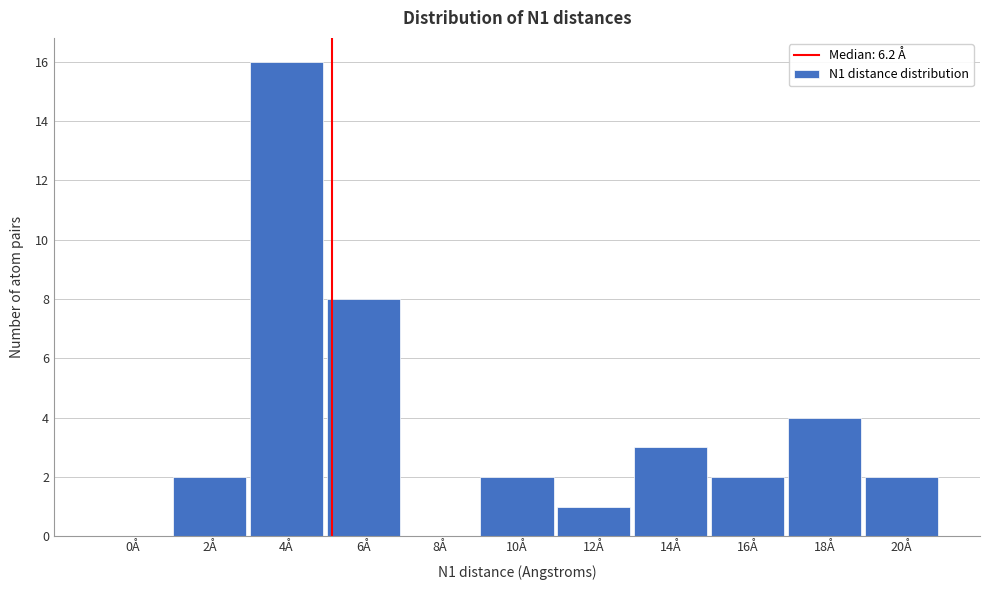

Reading right to left, extract all data points from this chart.

20Å=2	18Å=4	16Å=2	14Å=3	12Å=1	10Å=2	8Å=0	6Å=8	4Å=16	2Å=2	0Å=0